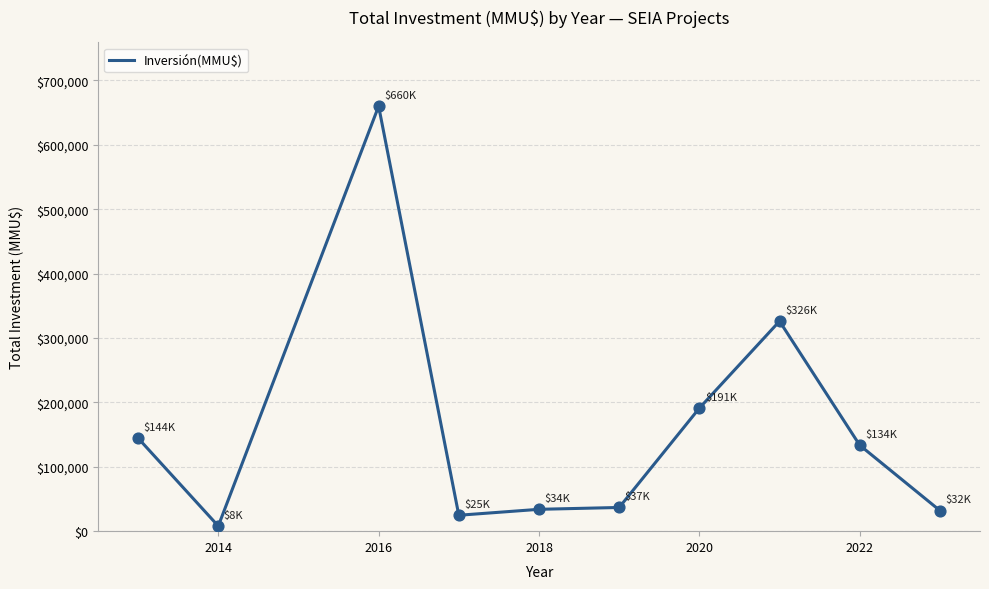

What is the difference between the maximum and minimum values?

652040